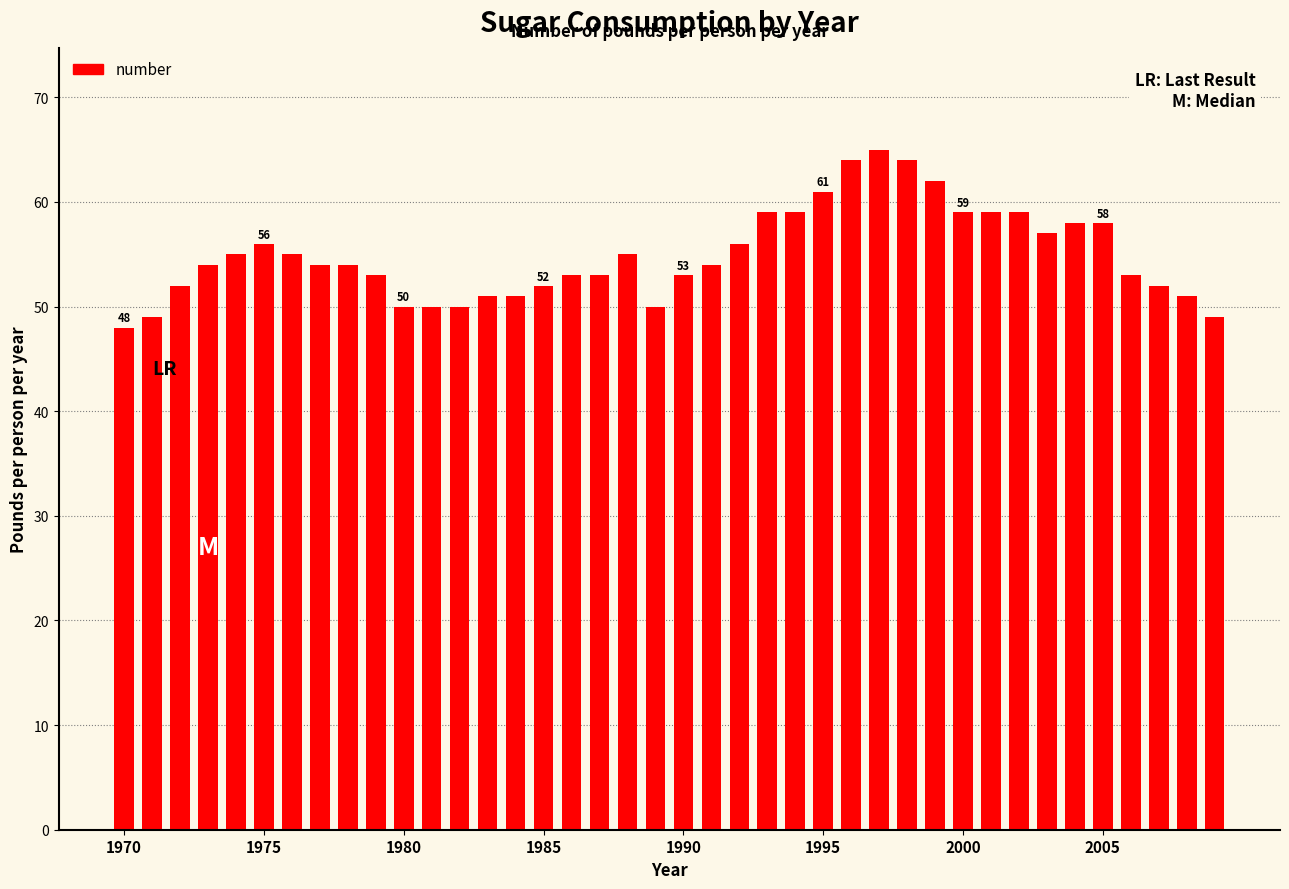

What is the smallest value displayed?

48